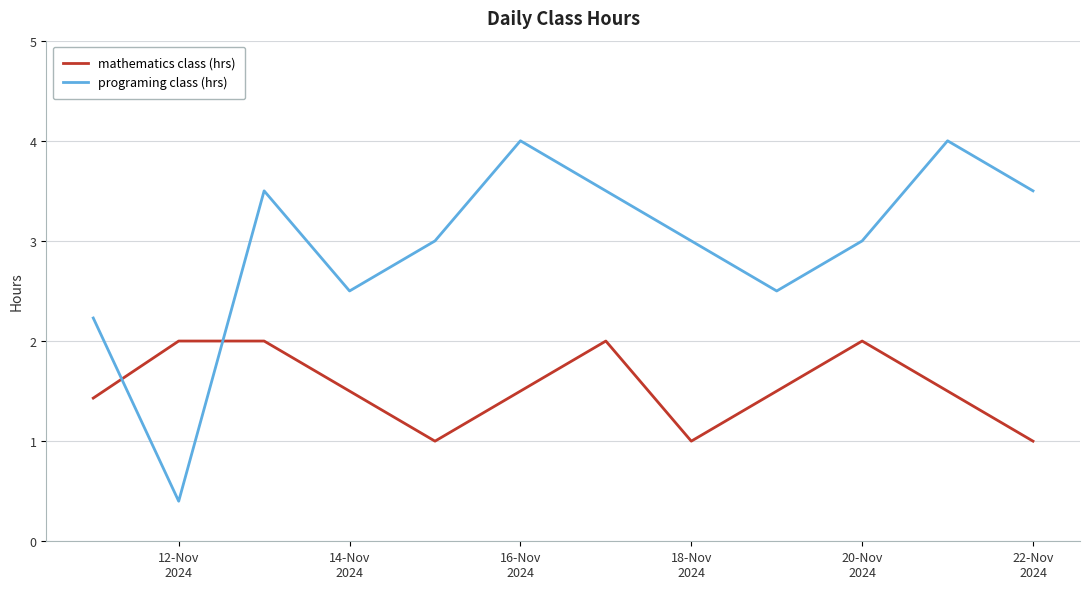

What is the difference between the maximum and minimum values in the programing class (hrs) series?

3.6